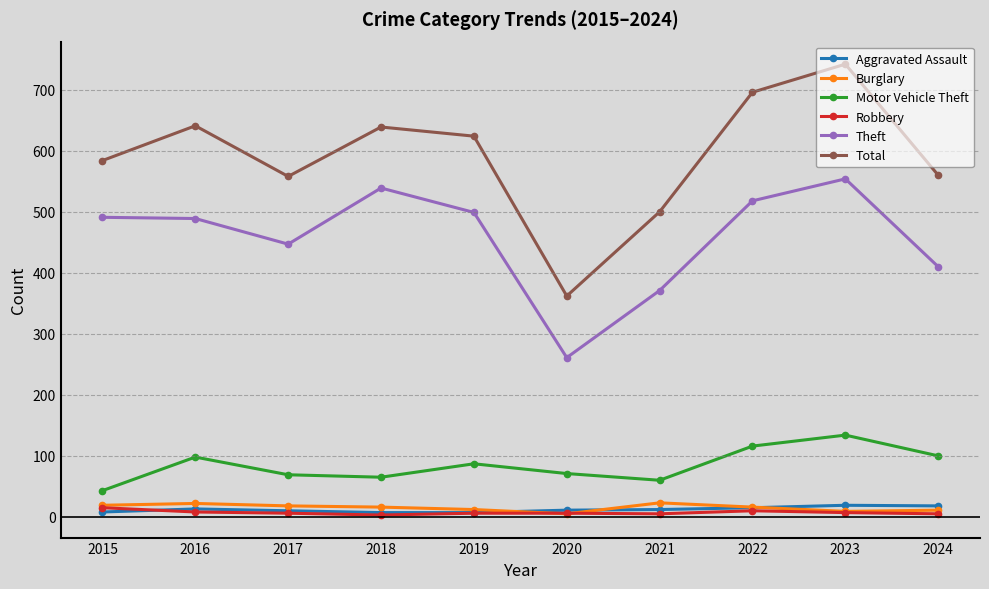

Is it true that Total equals 310 at 2017?

False